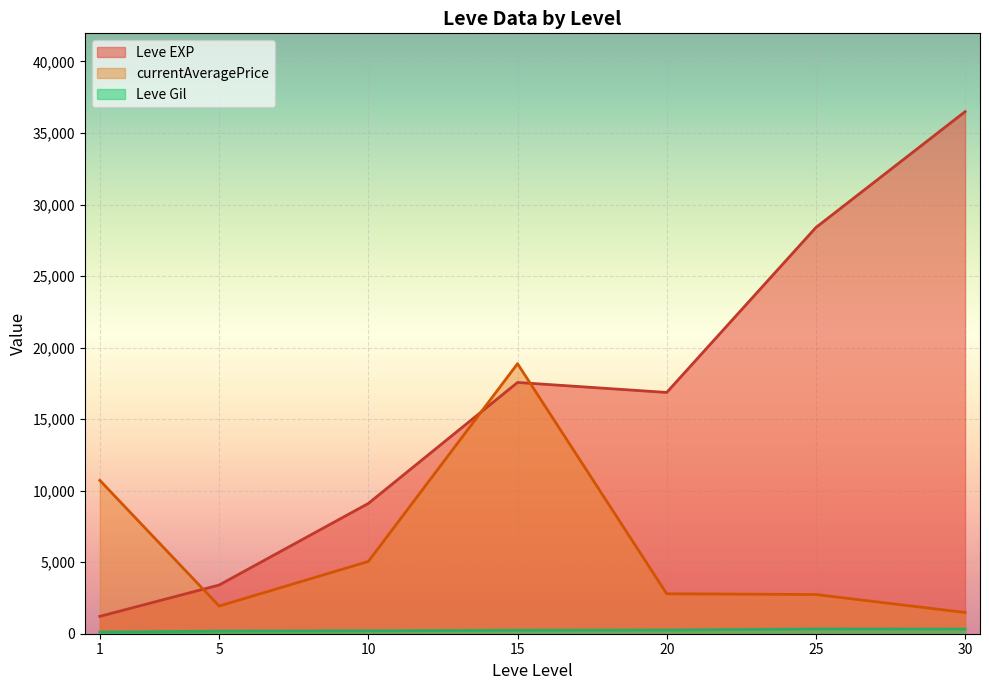

Between 5 and 10, which is larger?

10